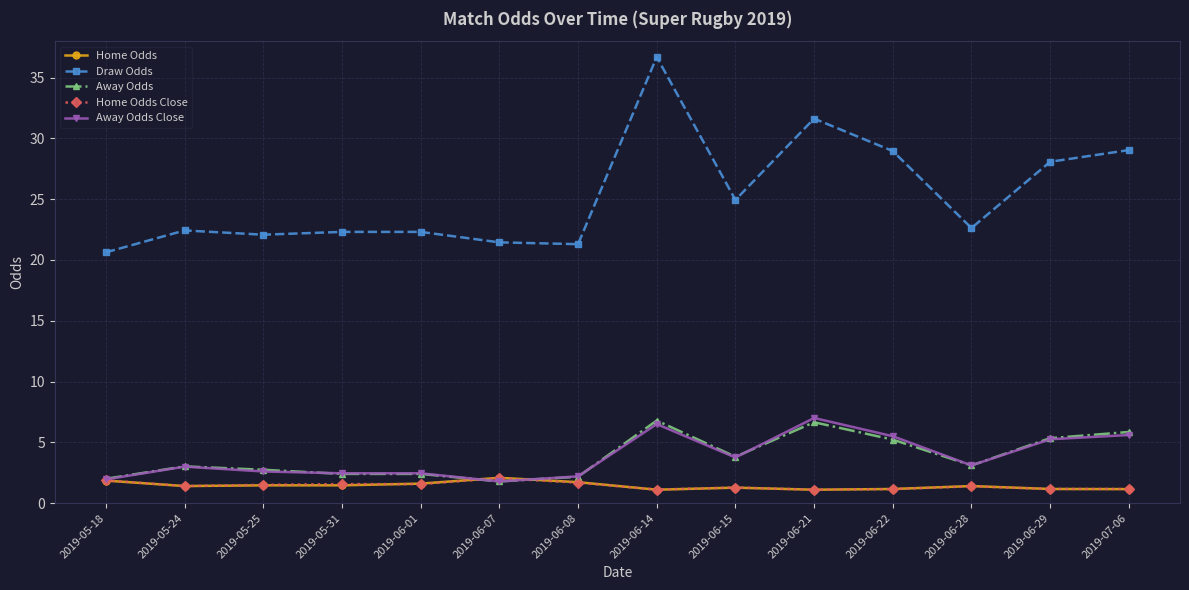

True or false: Draw Odds and Home Odds cross at least once.

False